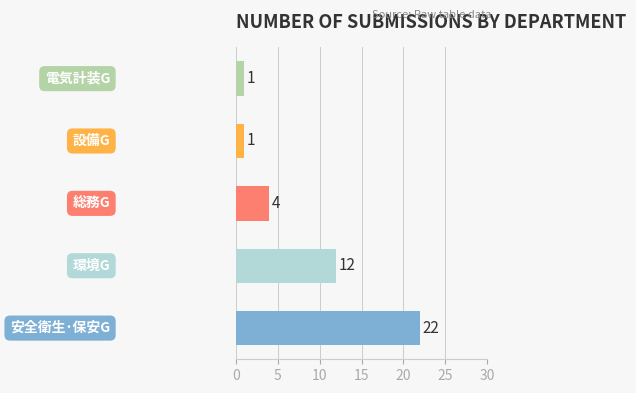

How many values are below 4?

2